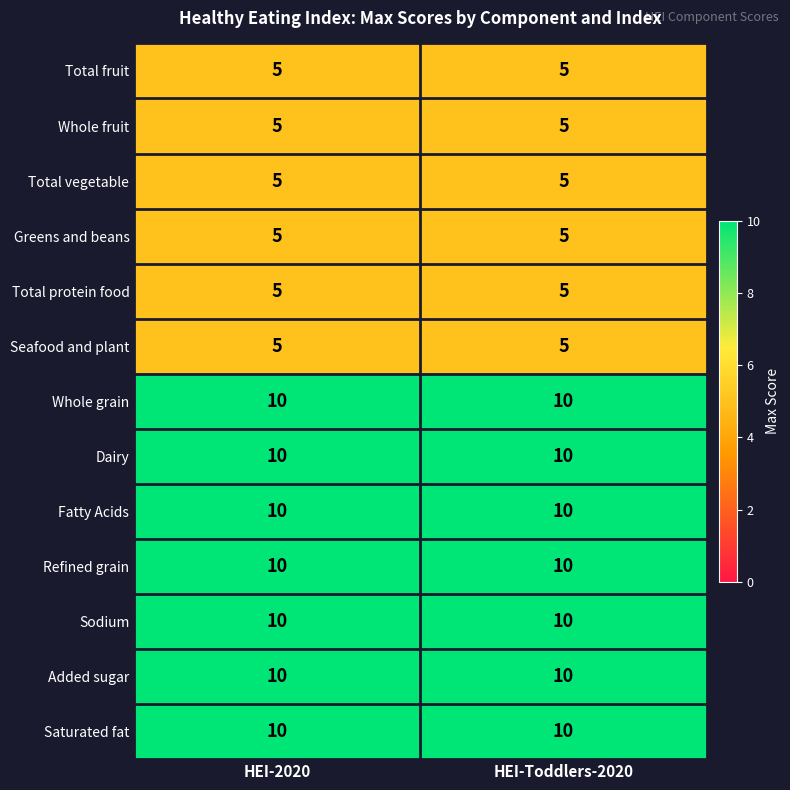

The value of Fatty Acids at HEI-2020 is 7. True or false?

False